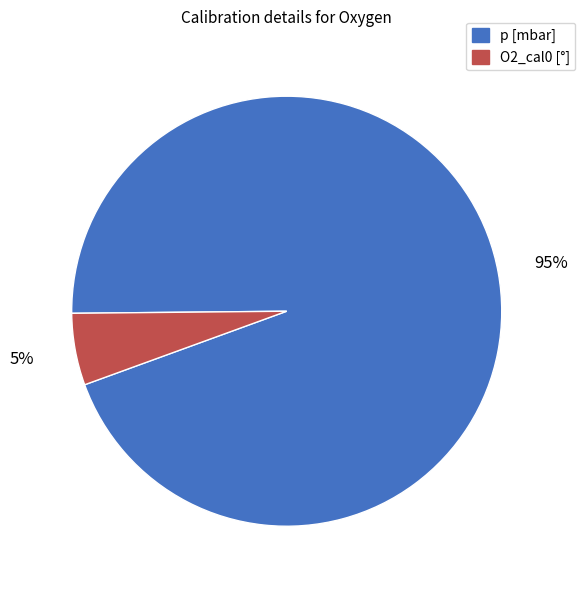

Is it true that p [mbar] is 87% of the pie?

False